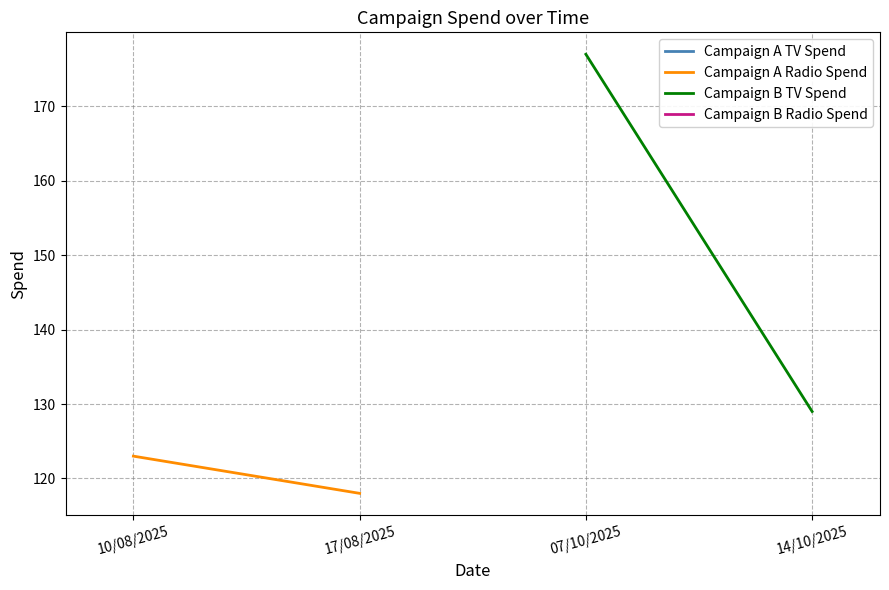

Does the chart display data point markers on the line(s)?

No